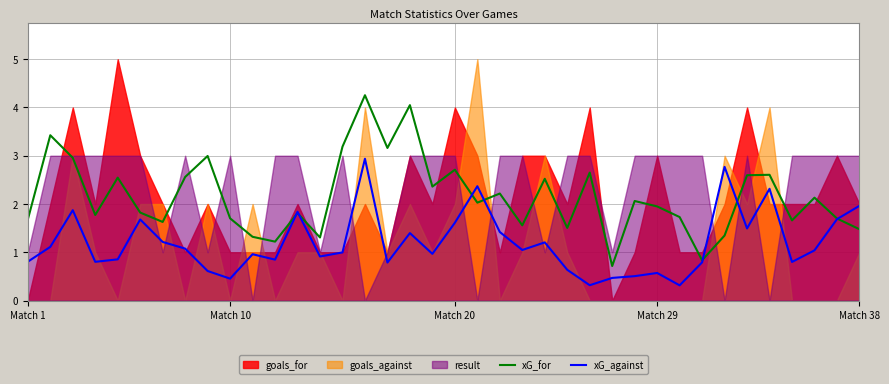

What is the highest value of the xG_against series?

2.9